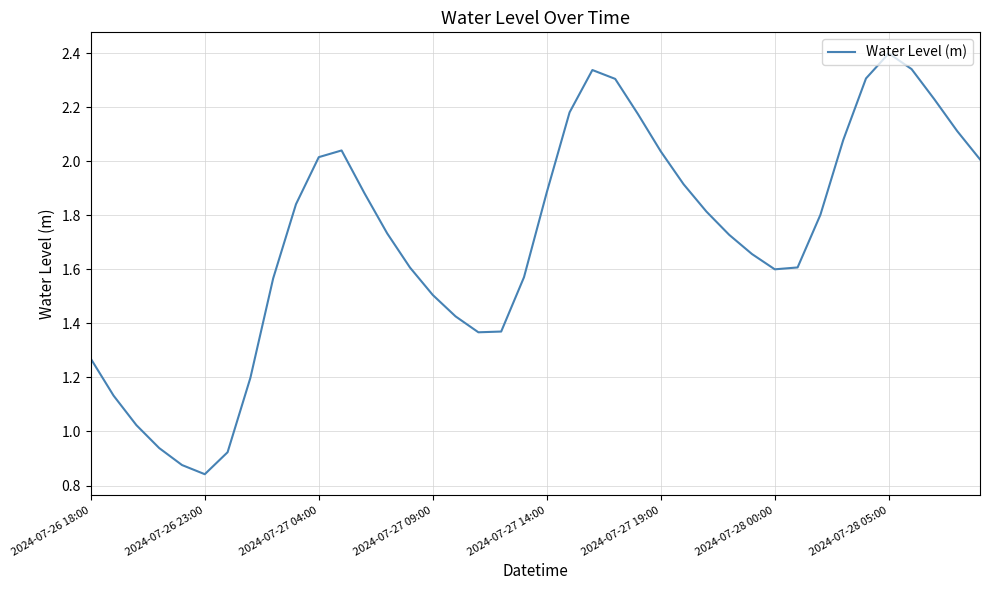

Does the chart have visible grid lines?

Yes